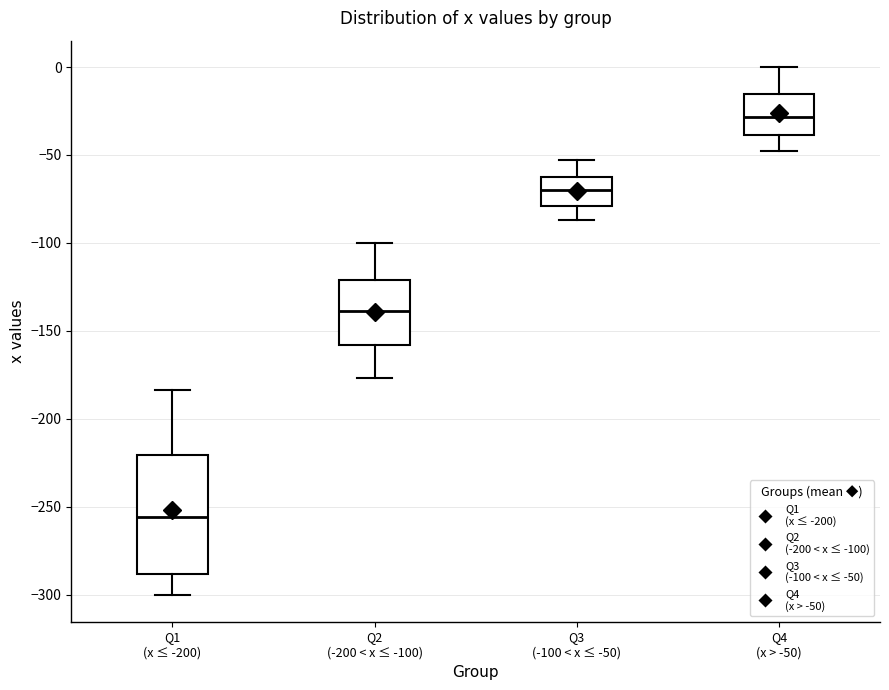

Where does the median line of the box for Q1 (x ≤ -200) sit on the y-axis? The values are not printed on the chart, so give them approximately, as read against the axis.

-255